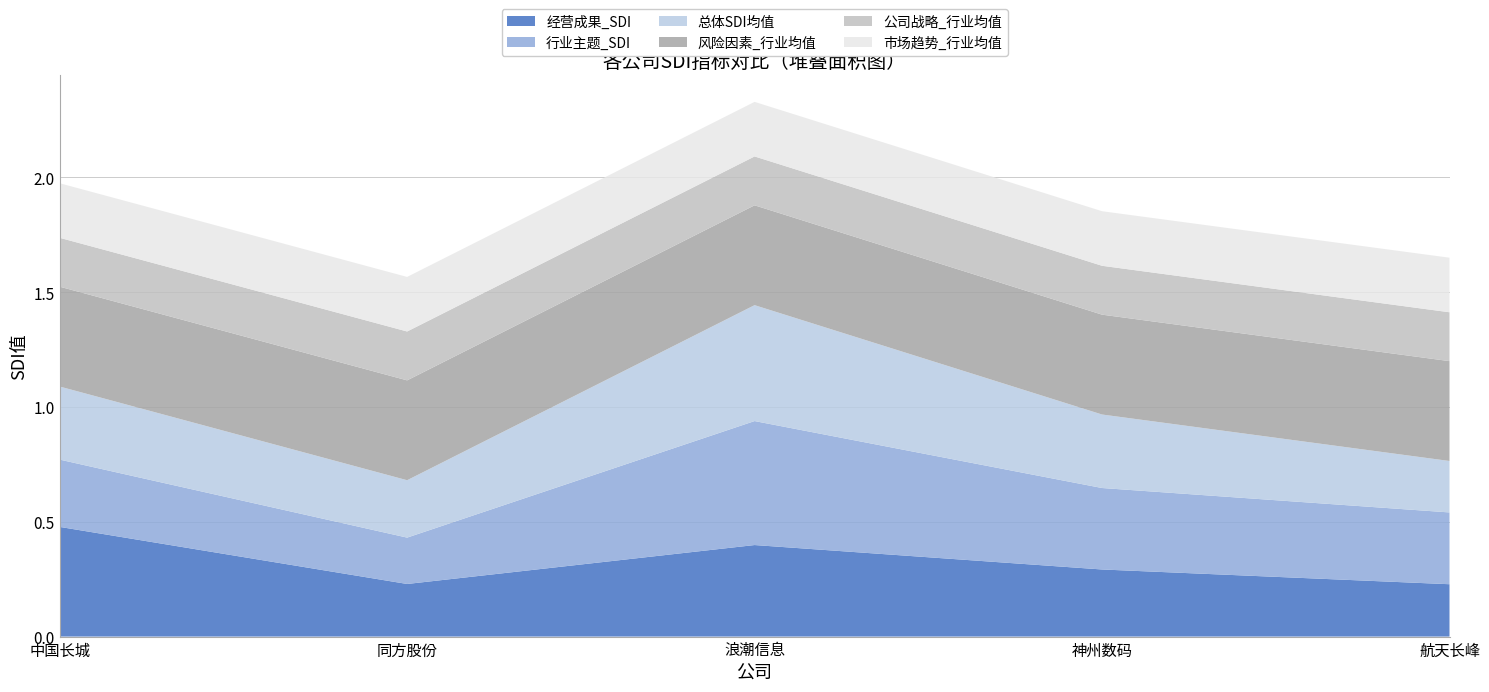

Reading left to right, transcribe all the data shown in this chart.

经营成果_SDI: 0.5	0.2	0.4	0.3	0.2
行业主题_SDI: 0.3	0.2	0.5	0.4	0.3
总体SDI均值: 0.3	0.2	0.5	0.3	0.2
风险因素_行业均值: 0.4	0.4	0.4	0.4	0.4
公司战略_行业均值: 0.2	0.2	0.2	0.2	0.2
市场趋势_行业均值: 0.2	0.2	0.2	0.2	0.2